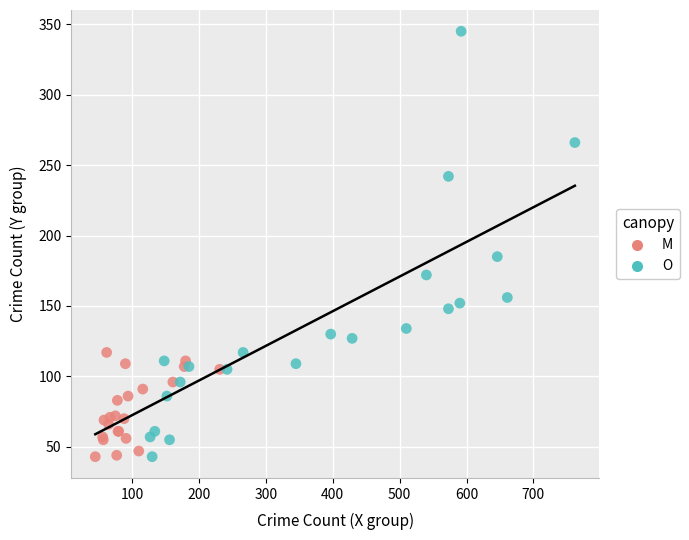

Which series has the largest Y range (max minus min)?

O